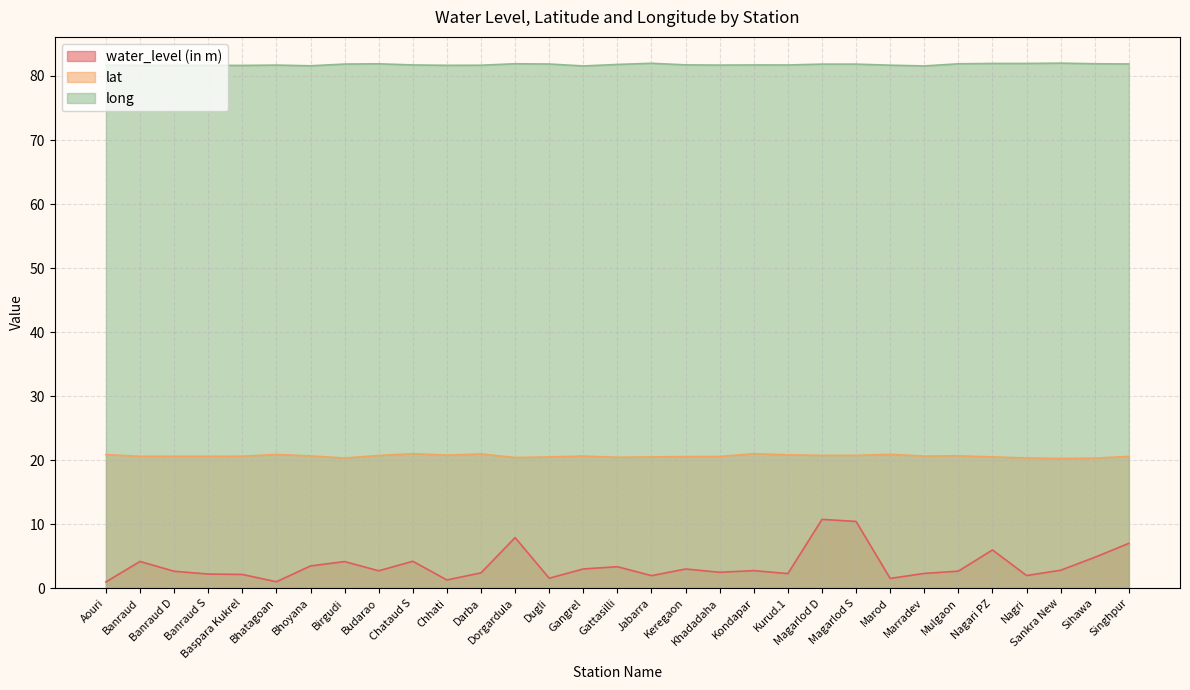

How many lines are shown in the chart?

3